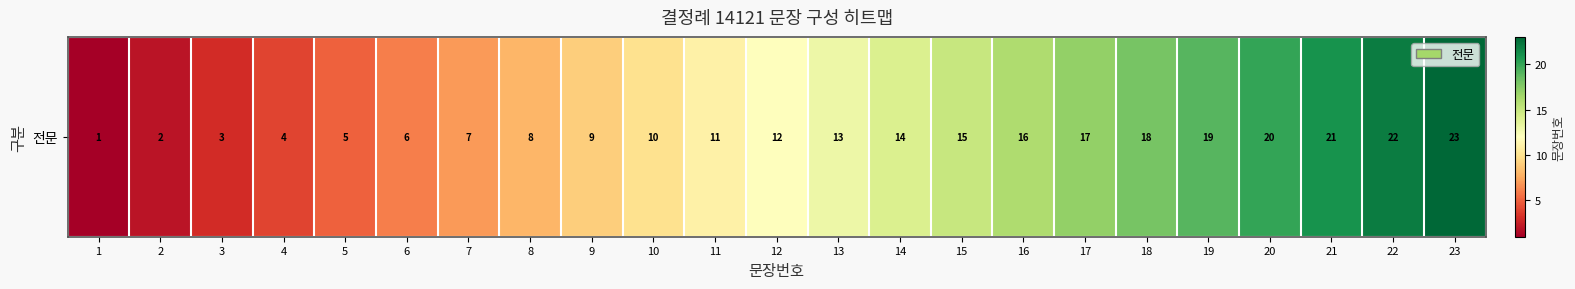

Rank the categories by value from highest to lowest.

23, 22, 21, 20, 19, 18, 17, 16, 15, 14, 13, 12, 11, 10, 9, 8, 7, 6, 5, 4, 3, 2, 1